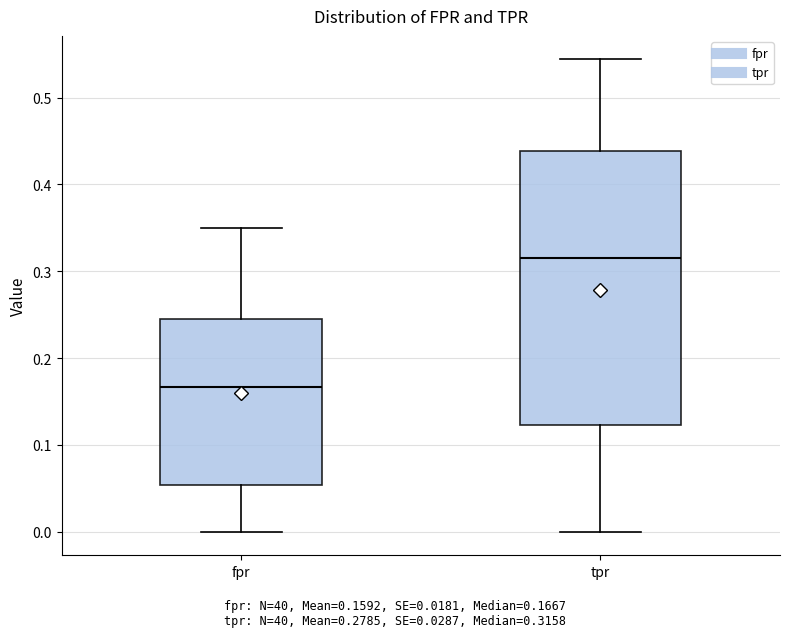

Reading left to right, transcribe this box plot: for each box, give where its median line is, the range the box spans, and where its two whiskers end, as read against the y-axis. The values are not printed on the chart, so give them approximately, as read against the axis.

fpr: median 0.17, box 0.05 to 0.24, whiskers 0.00 to 0.35
tpr: median 0.32, box 0.12 to 0.44, whiskers 0.00 to 0.54